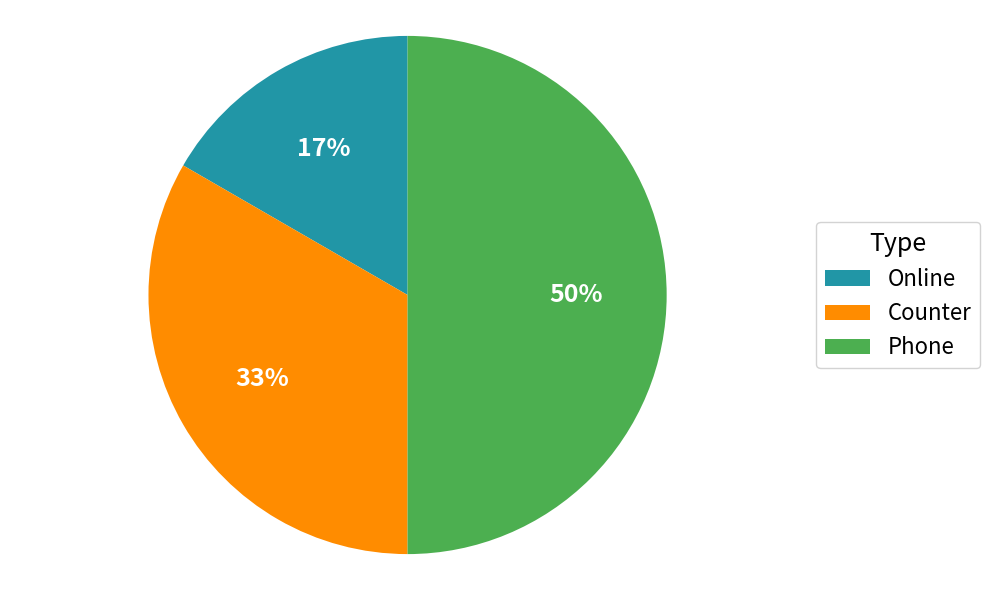

To the nearest percent, what is the average slice percentage?

33%